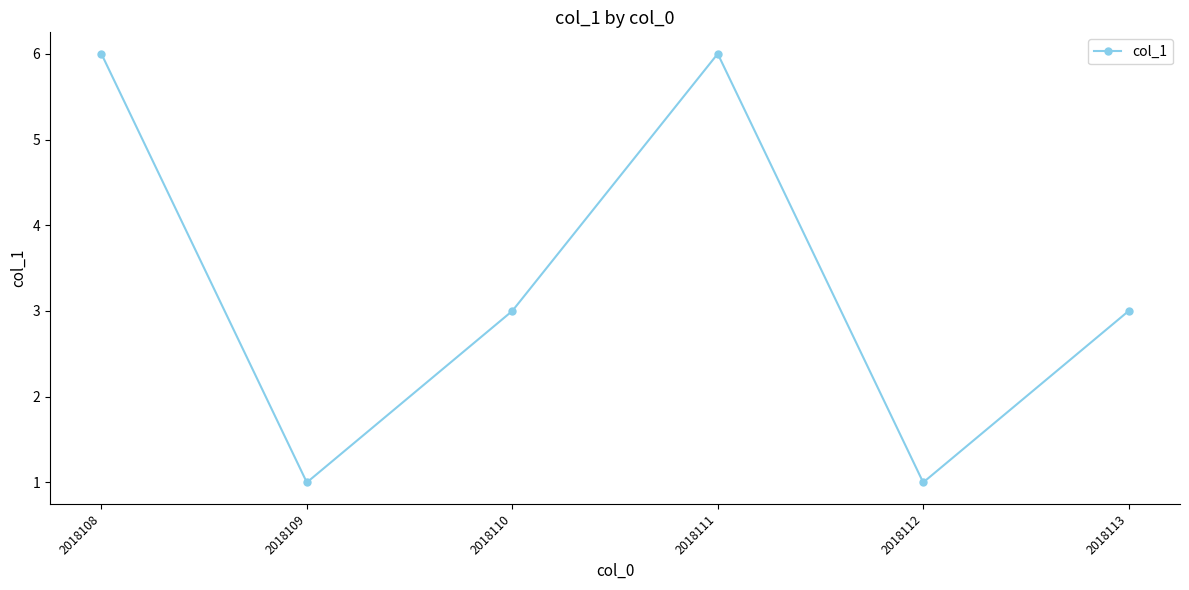

Read the value at 2018110.

3